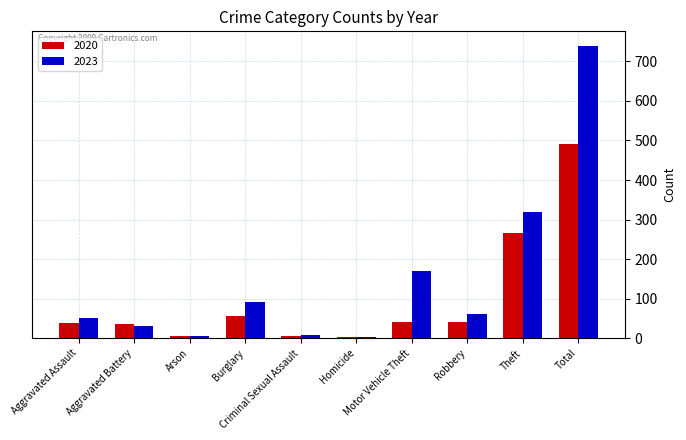

Count the number of categories in the chart.

10